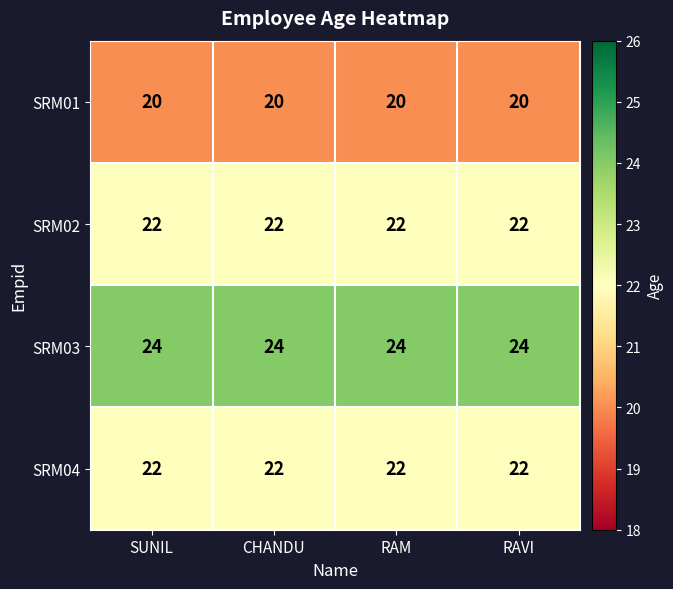

Is the value of SRM01 at SUNIL greater than the value of SRM02 at RAM?

No